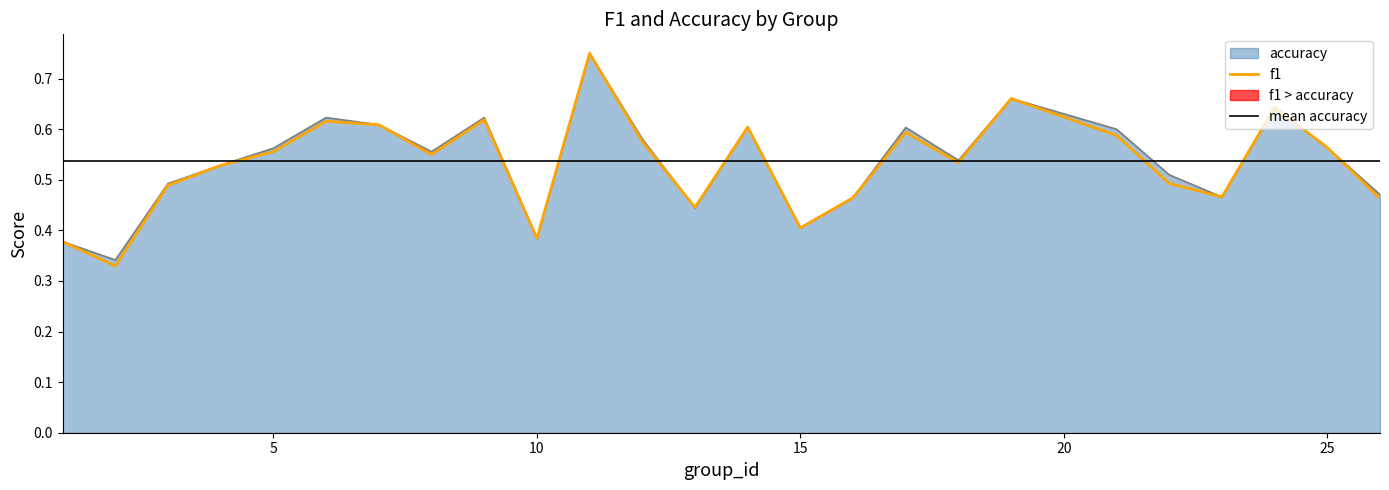

Is it true that f1 equals 0.9 at 5?

False